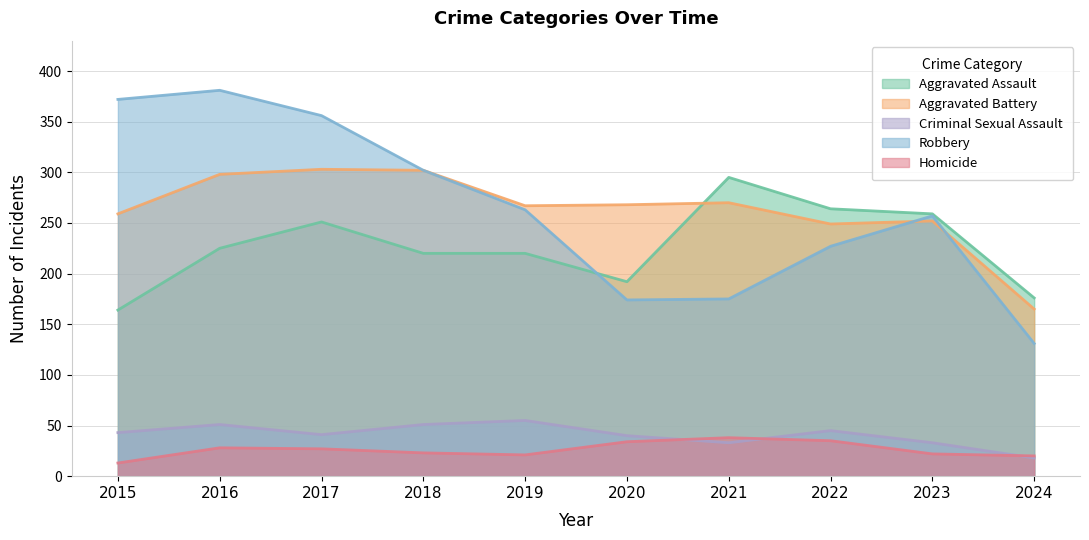

At which label is Criminal Sexual Assault closest to 36?

2021